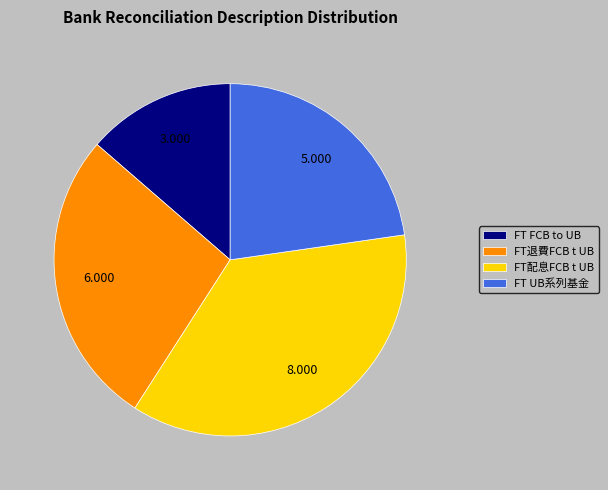

How many slices are in this pie chart?

4